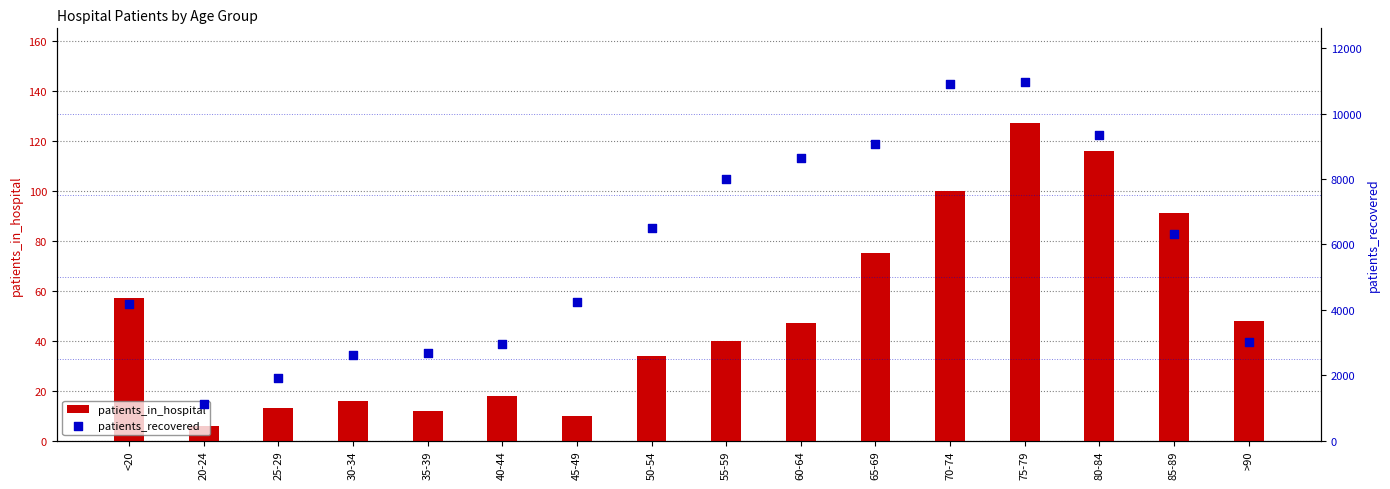

At how many categories does at least one series exceed 161?

16